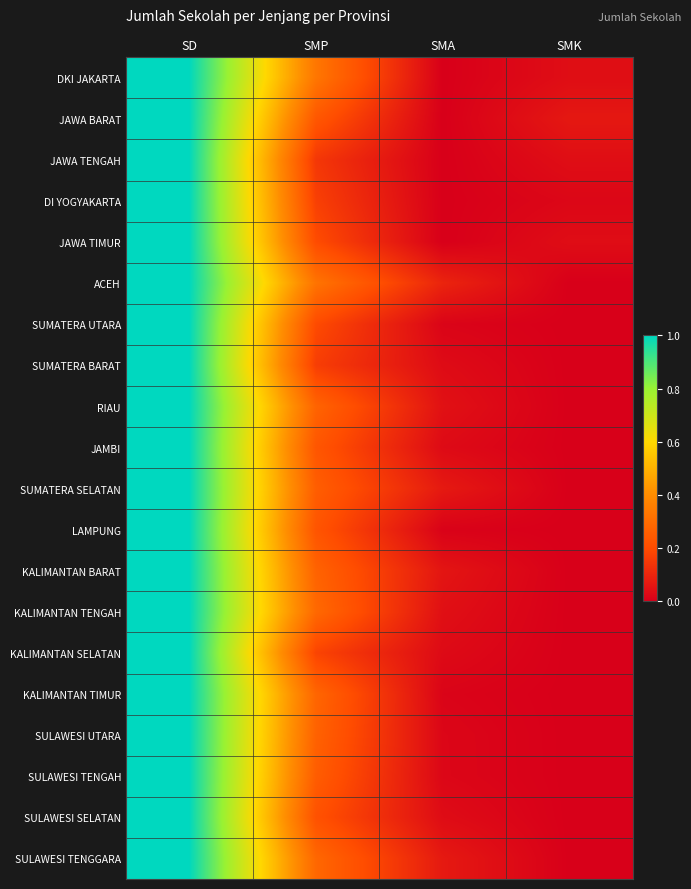

Reading left to right, what are all the values shown in this chart?

DKI JAKARTA: SD=1.0	SMP=0.3	SMA=0.0	SMK=0.0
JAWA BARAT: SD=1.0	SMP=0.2	SMA=0.0	SMK=0.1
JAWA TENGAH: SD=1.0	SMP=0.1	SMA=0.0	SMK=0.0
DI YOGYAKARTA: SD=1.0	SMP=0.2	SMA=0.0	SMK=0.0
JAWA TIMUR: SD=1.0	SMP=0.2	SMA=0.0	SMK=0.0
ACEH: SD=1.0	SMP=0.3	SMA=0.1	SMK=0.0
SUMATERA UTARA: SD=1.0	SMP=0.2	SMA=0.0	SMK=0.0
SUMATERA BARAT: SD=1.0	SMP=0.2	SMA=0.0	SMK=0.0
RIAU: SD=1.0	SMP=0.3	SMA=0.0	SMK=0.0
JAMBI: SD=1.0	SMP=0.2	SMA=0.0	SMK=0.0
SUMATERA SELATAN: SD=1.0	SMP=0.3	SMA=0.1	SMK=0.0
LAMPUNG: SD=1.0	SMP=0.2	SMA=0.0	SMK=0.0
KALIMANTAN BARAT: SD=1.0	SMP=0.3	SMA=0.1	SMK=0.0
KALIMANTAN TENGAH: SD=1.0	SMP=0.3	SMA=0.0	SMK=0.0
KALIMANTAN SELATAN: SD=1.0	SMP=0.2	SMA=0.0	SMK=0.0
KALIMANTAN TIMUR: SD=1.0	SMP=0.3	SMA=0.0	SMK=0.0
SULAWESI UTARA: SD=1.0	SMP=0.3	SMA=0.0	SMK=0.0
SULAWESI TENGAH: SD=1.0	SMP=0.3	SMA=0.0	SMK=0.0
SULAWESI SELATAN: SD=1.0	SMP=0.2	SMA=0.0	SMK=0.0
SULAWESI TENGGARA: SD=1.0	SMP=0.3	SMA=0.1	SMK=0.0